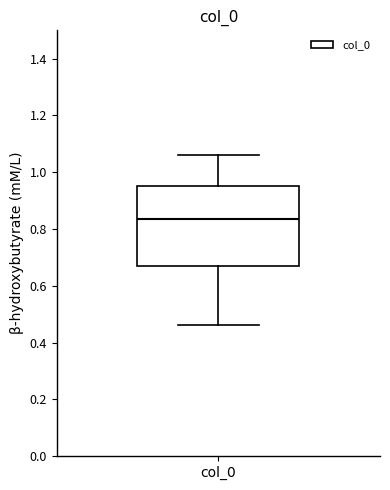

Transcribe this box plot: give where the median line is, the range the box spans, and where the two whiskers end, as read against the y-axis. The values are not printed on the chart, so give them approximately, as read against the axis.

median 0.84, box 0.68 to 0.96, whiskers 0.46 to 1.06